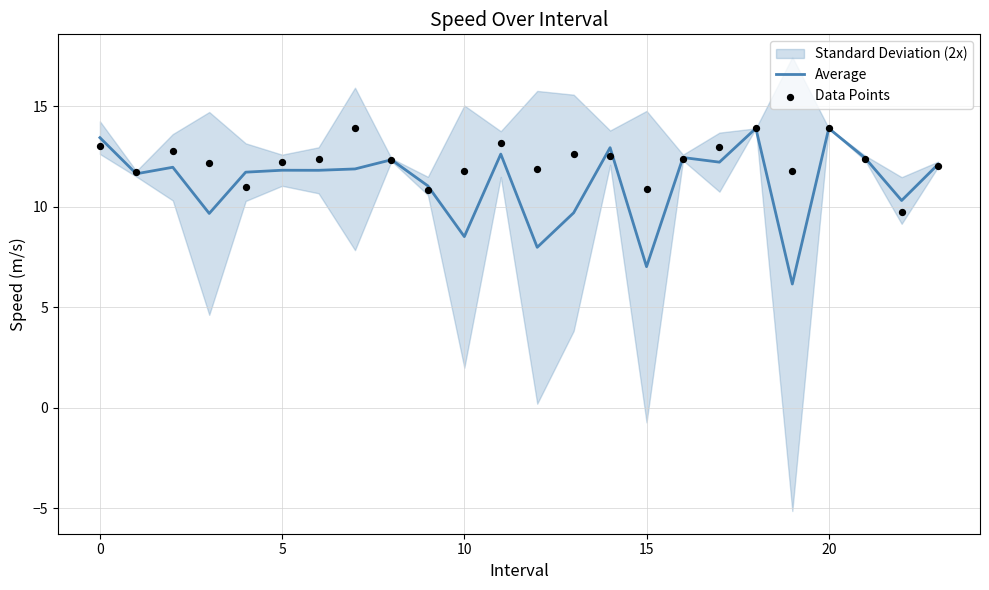

At how many categories does at least one series exceed 10?

24